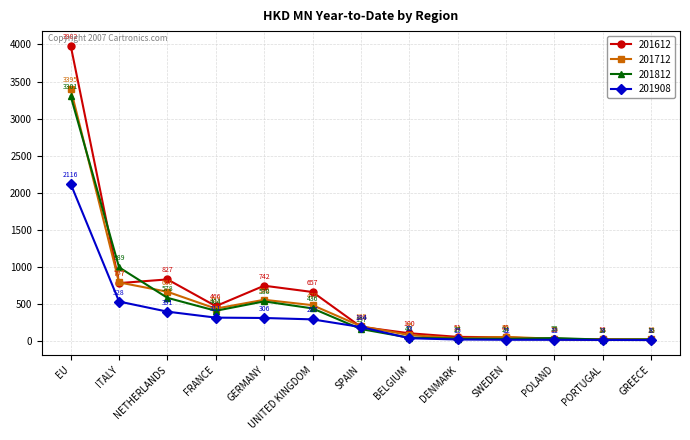

Rank the categories by 201712 value from highest to lowest.

EU, ITALY, NETHERLANDS, GERMANY, UNITED KINGDOM, FRANCE, SPAIN, BELGIUM, SWEDEN, DENMARK, POLAND, GREECE, PORTUGAL